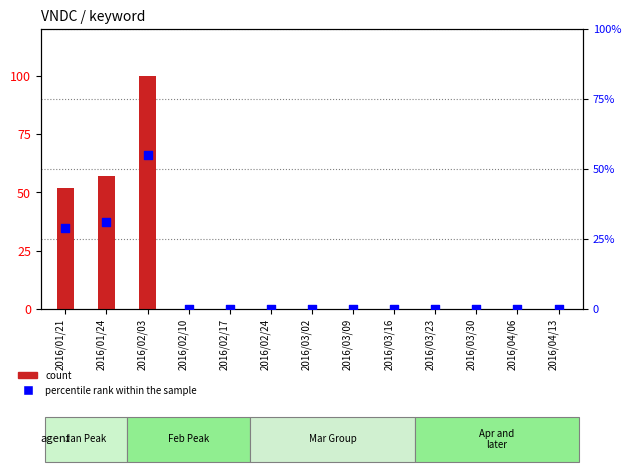

Which series contains the lowest Y value?

count